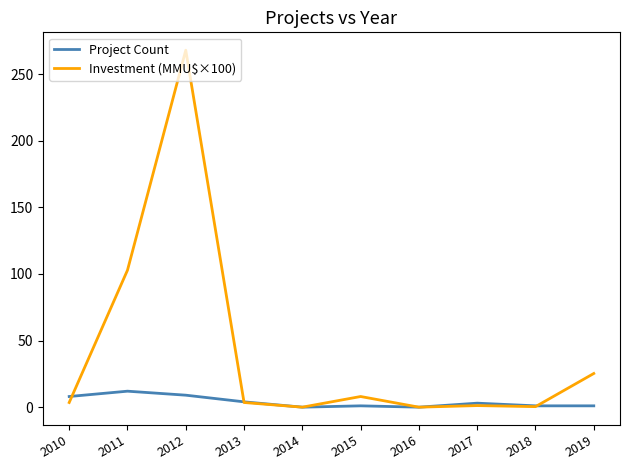

True or false: Project Count and Investment (MMU$×100) cross at least once.

True